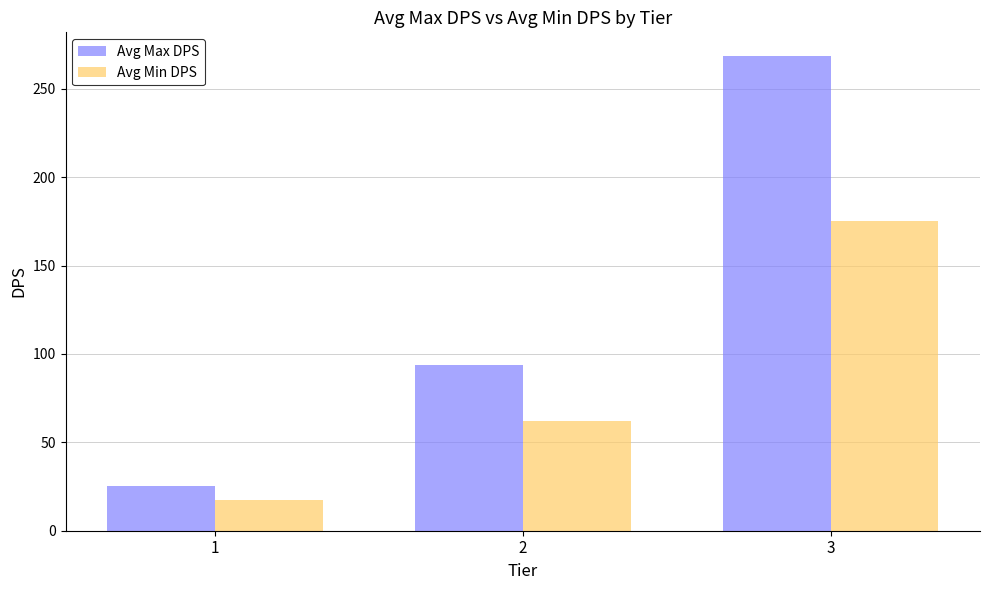

Which series changed the most between 1 and 2?

Avg Max DPS